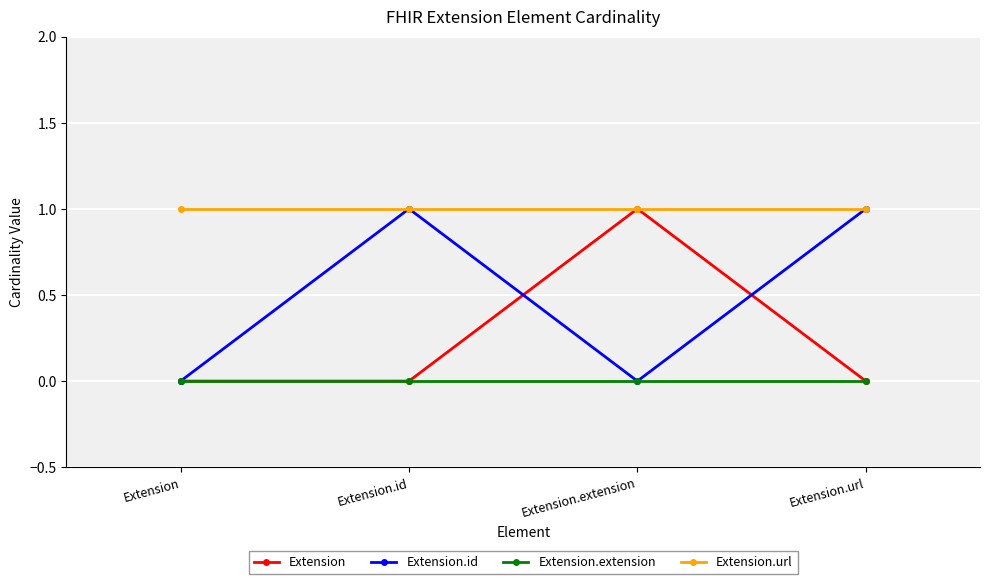

List the series in order of their overall mean, highest first.

Extension.url, Extension.id, Extension, Extension.extension